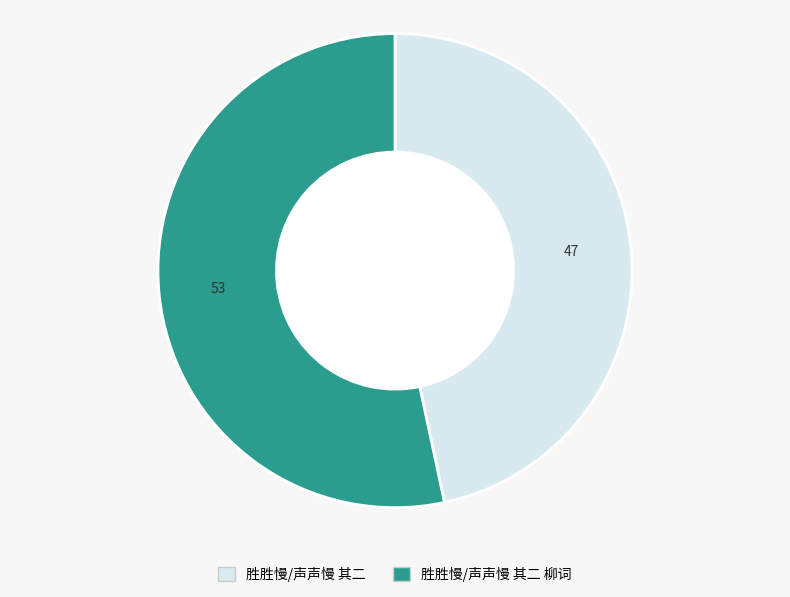

Rank the categories by value from highest to lowest.

胜胜慢/声声慢 其二 柳词, 胜胜慢/声声慢 其二